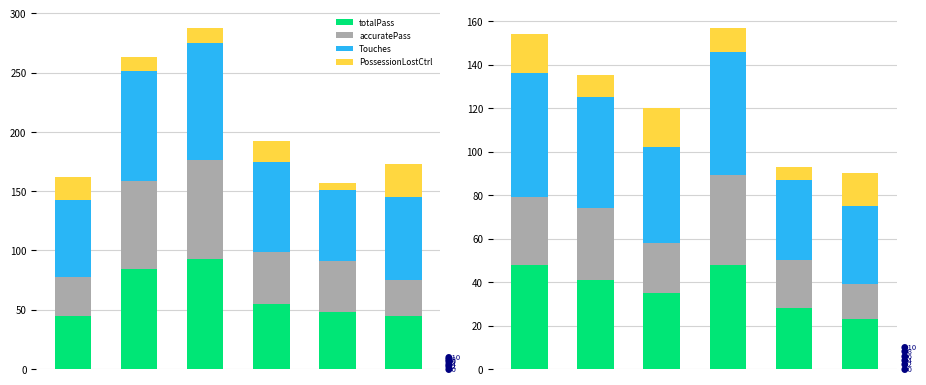

What is the difference between the maximum and minimum values in the totalPass series?

25